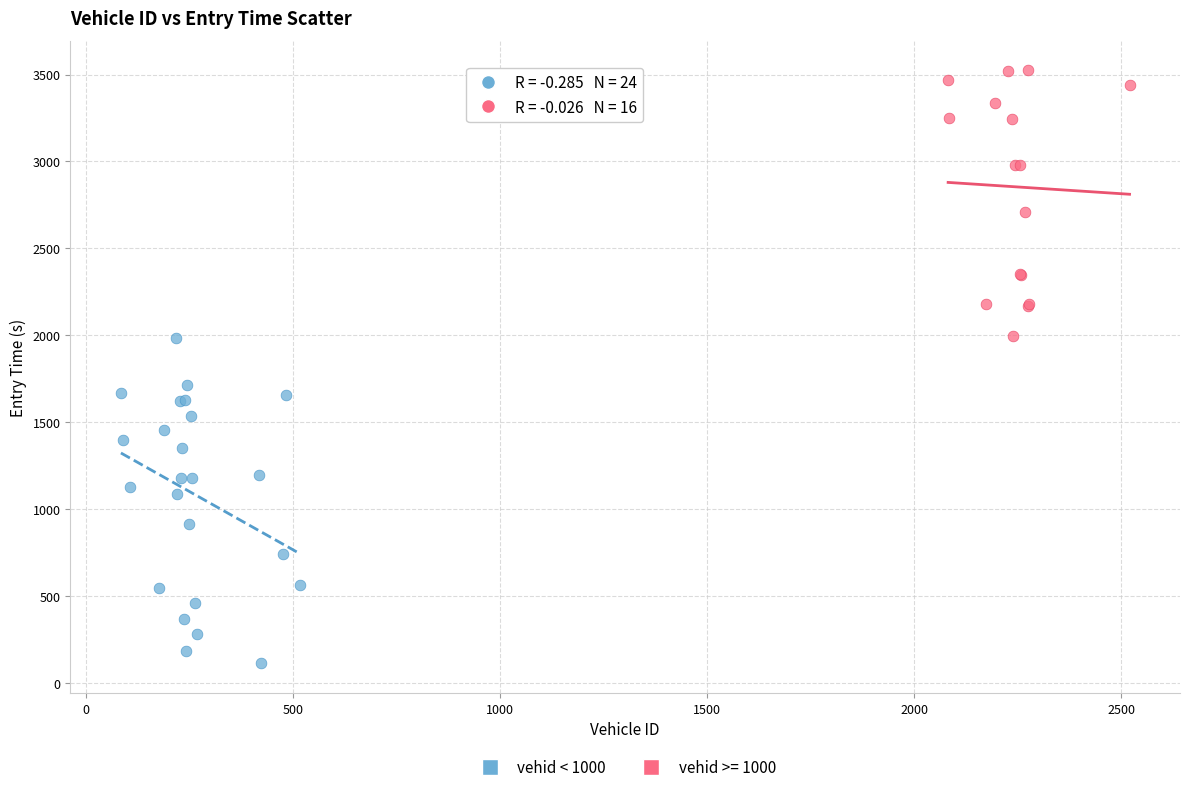

Which series has the largest Y range (max minus min)?

vehid < 1000